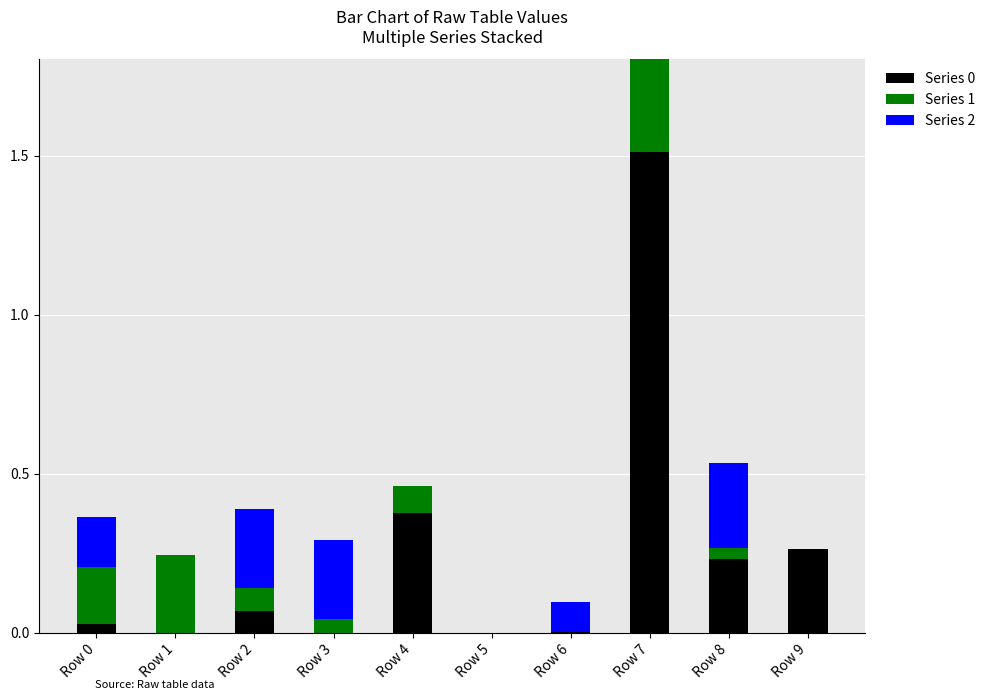

The value of Series 0 at Row 1 is -0.7. True or false?

False